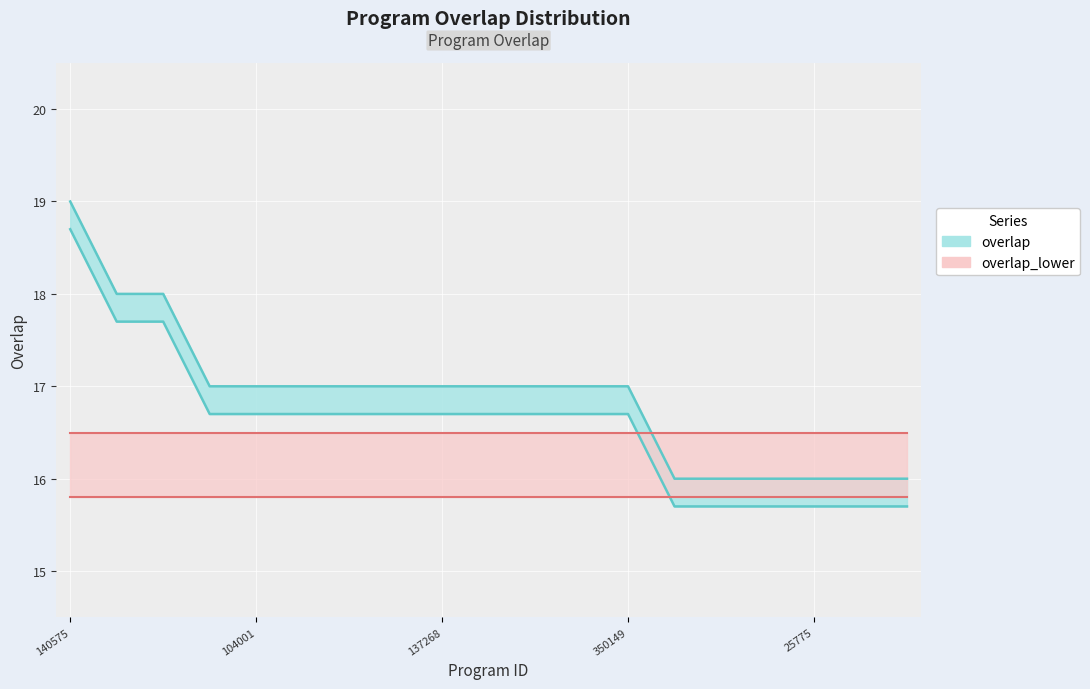

Which has a higher value, 299504 or 350149?

299504